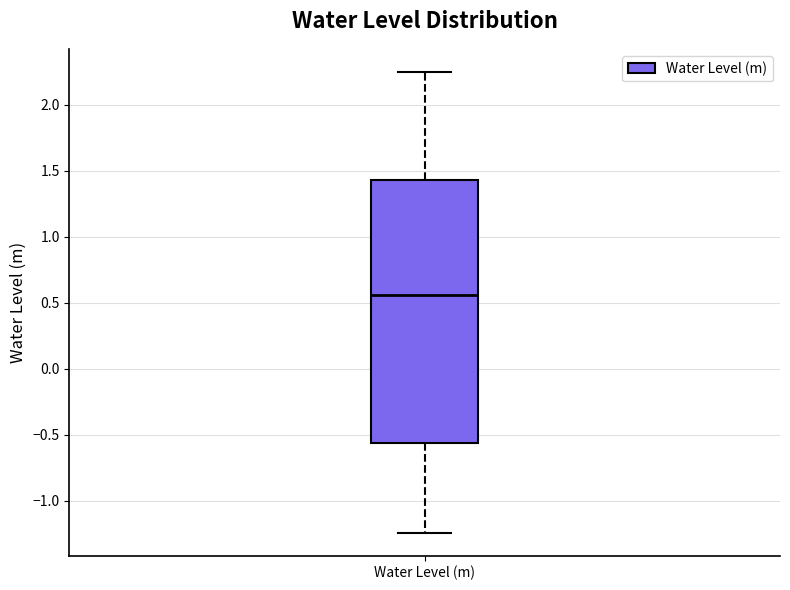

Where is the lower edge of the box for Water Level (m) on the y-axis? The values are not printed on the chart, so give them approximately, as read against the axis.

-0.55